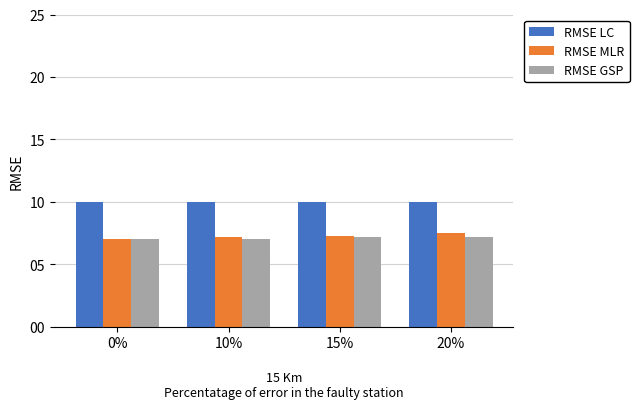

What is the difference between the maximum and minimum values in the RMSE MLR series?

0.5